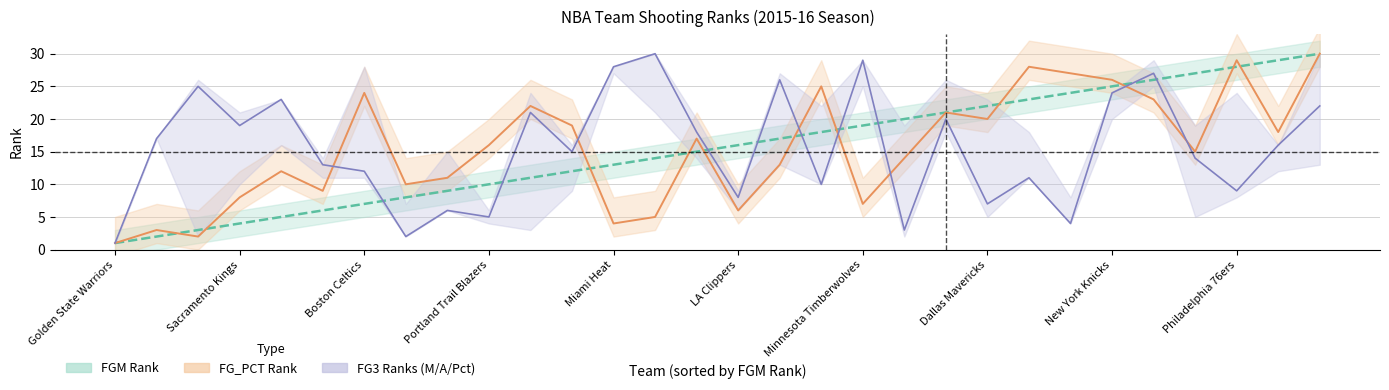

What is the difference between the maximum and minimum values in the FG3_PCT_RANK series?

29